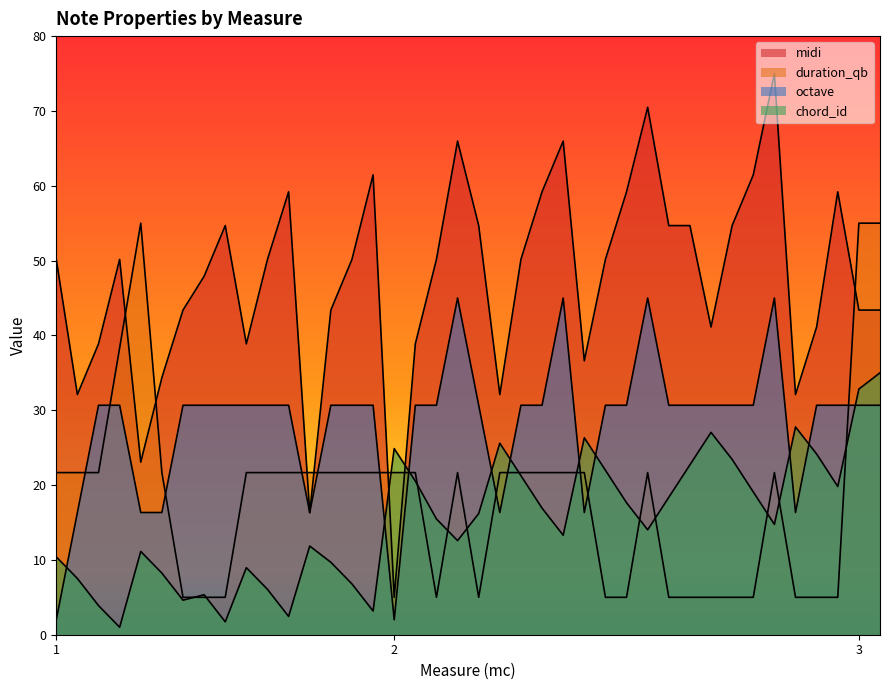

Reading right to left, extract all data points from this chart.

midi: 43.4	43.4	59.2	41.1	32.1	75.0	61.5	54.7	41.1	54.7	54.7	70.5	59.2	50.2	36.6	66.0	59.2	50.2	32.1	54.7	66.0	50.2	38.9	5.0	61.5	50.2	43.4	16.3	59.2	50.2	38.9	54.7	47.9	43.4	34.4	23.1	50.2	38.9	32.1	50.2
duration_qb: 55.0	55.0	5.0	5.0	5.0	21.7	5.0	5.0	5.0	5.0	5.0	21.7	5.0	5.0	21.7	21.7	21.7	21.7	21.7	5.0	21.7	5.0	21.7	21.7	21.7	21.7	21.7	21.7	21.7	21.7	21.7	5.0	5.0	5.0	21.7	55.0	38.3	21.7	21.7	21.7
octave: 30.7	30.7	30.7	30.7	16.3	45.0	30.7	30.7	30.7	30.7	30.7	45.0	30.7	30.7	16.3	45.0	30.7	30.7	16.3	30.7	45.0	30.7	30.7	2.0	30.7	30.7	30.7	16.3	30.7	30.7	30.7	30.7	30.7	30.7	16.3	16.3	30.7	30.7	16.3	2.0
chord_id: 35.0	32.8	19.8	24.1	27.8	14.7	19.1	23.4	27.0	22.7	18.4	14.0	17.6	22.0	26.3	13.3	16.9	21.3	25.6	16.2	12.6	15.5	20.5	24.9	3.2	6.8	9.7	11.9	2.4	6.1	9.0	1.7	5.3	4.6	8.2	11.1	1.0	3.9	7.5	10.4